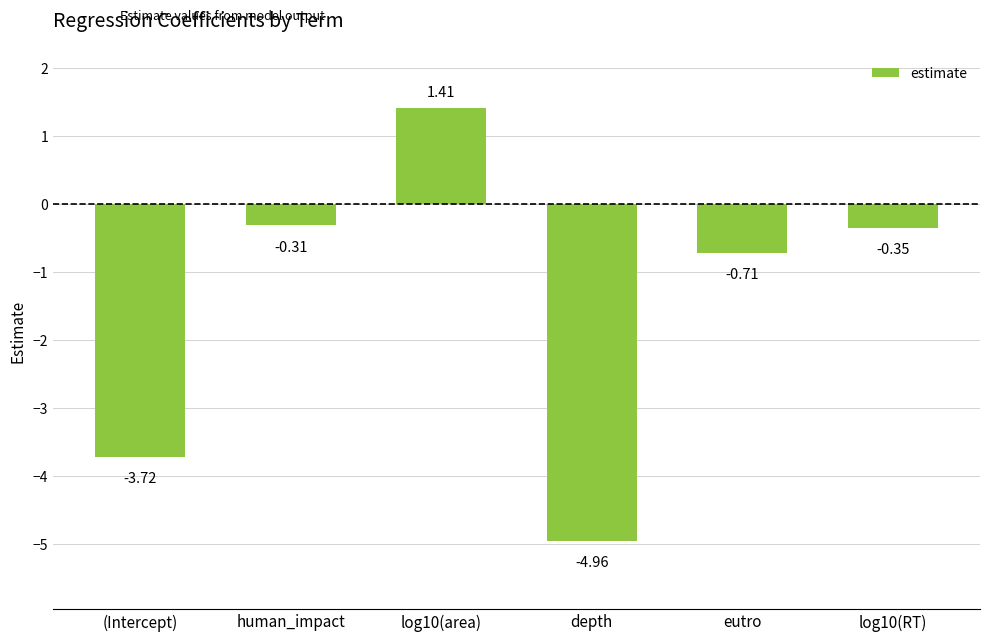

Rank the categories by value from highest to lowest.

log10(area), human_impact, log10(RT), eutro, (Intercept), depth